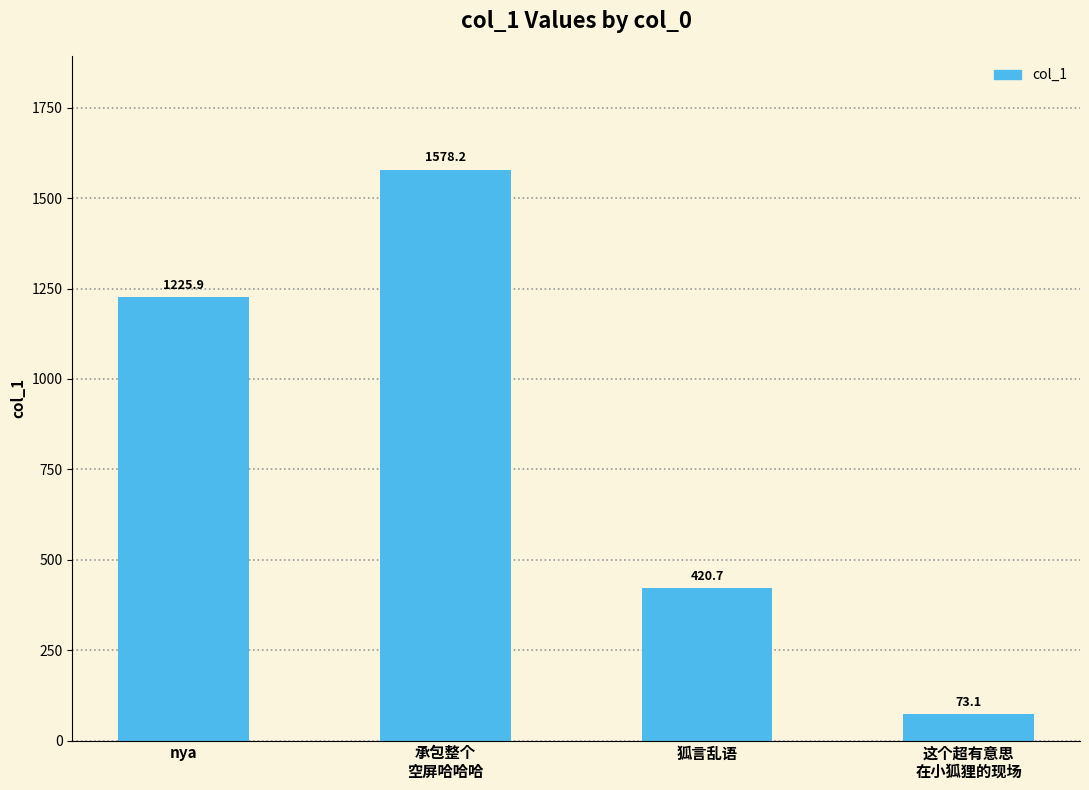

Is it true that the value at 狐言乱语 is 420.7?

True